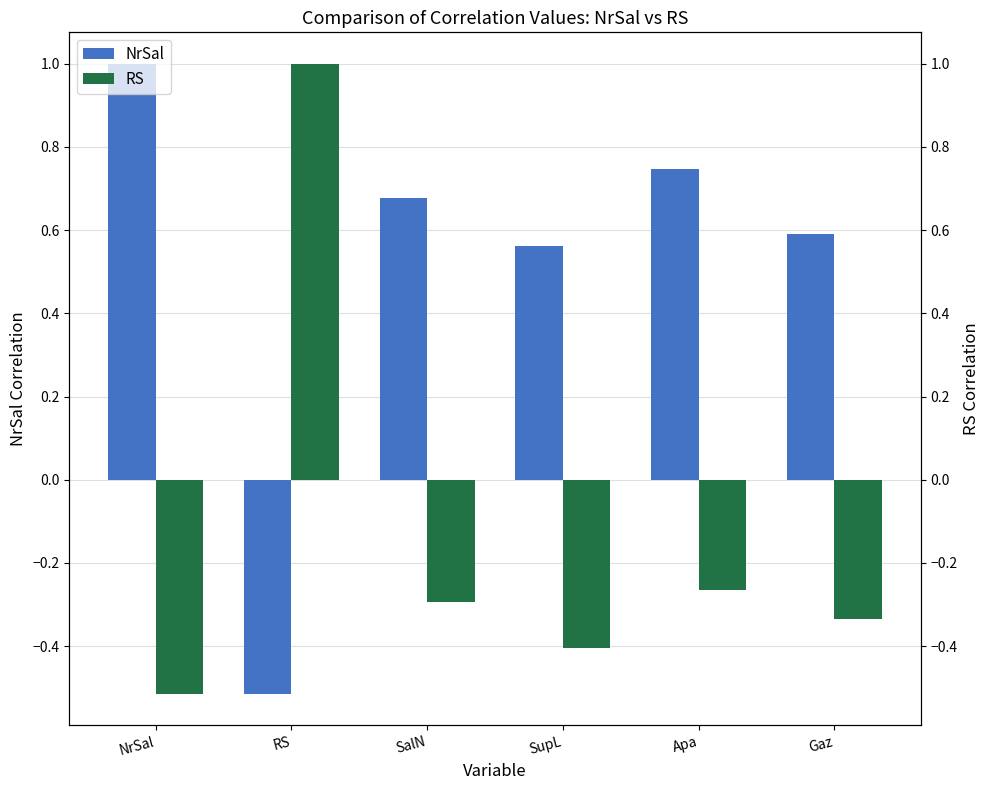

What is the average value of the RS series?

-0.1